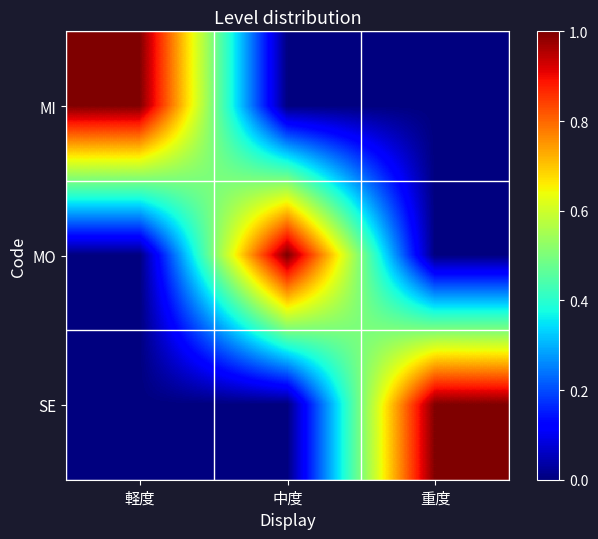

Which series has the largest total across all categories?

MI